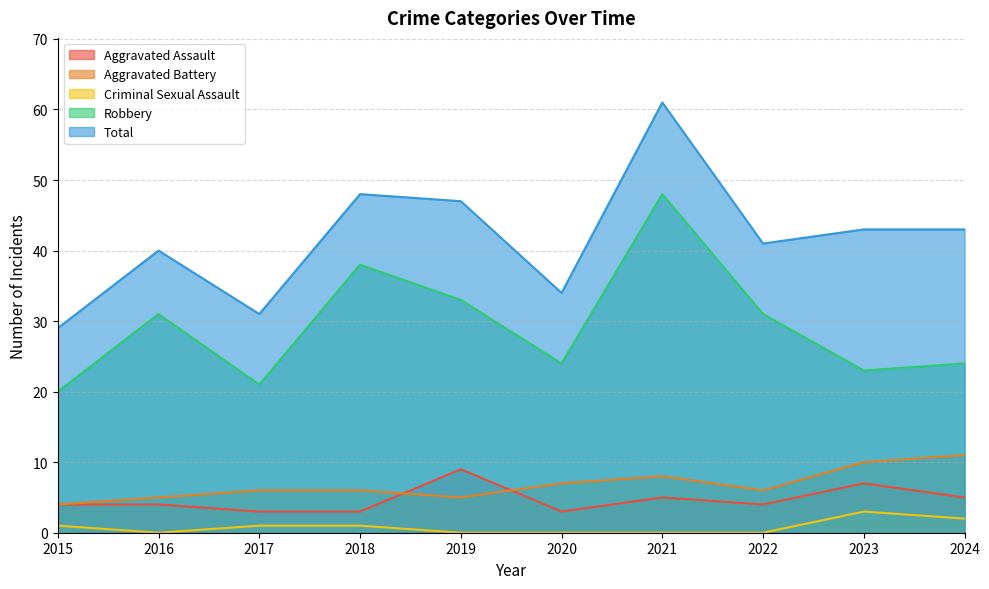

Which series changed the most between 2023 and 2024?

Aggravated Assault